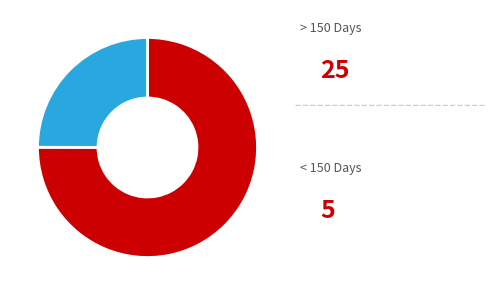

Is there any slice that represents more than half of the pie?

Yes